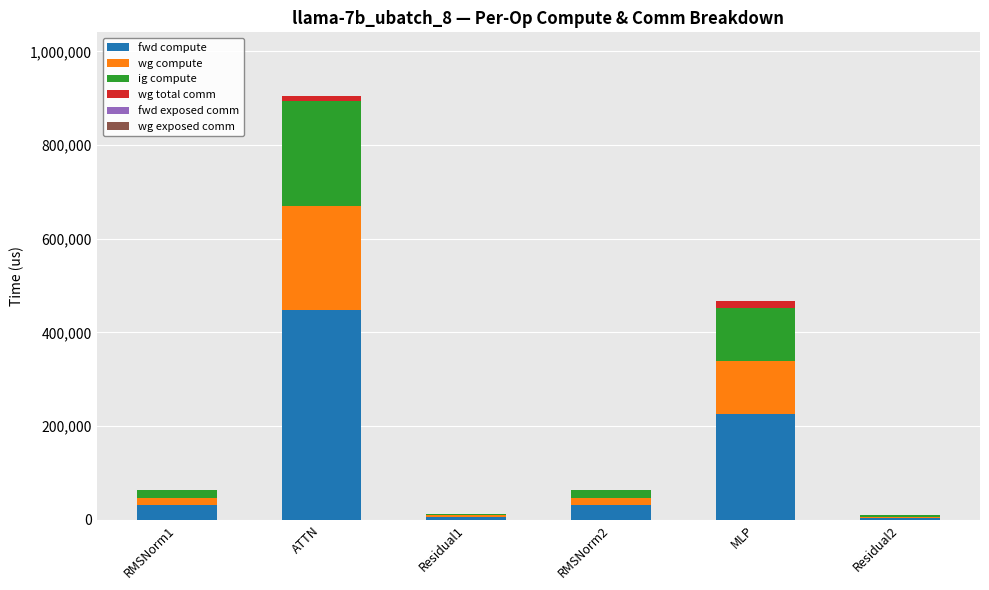

Does the chart contain stacked bars?

Yes